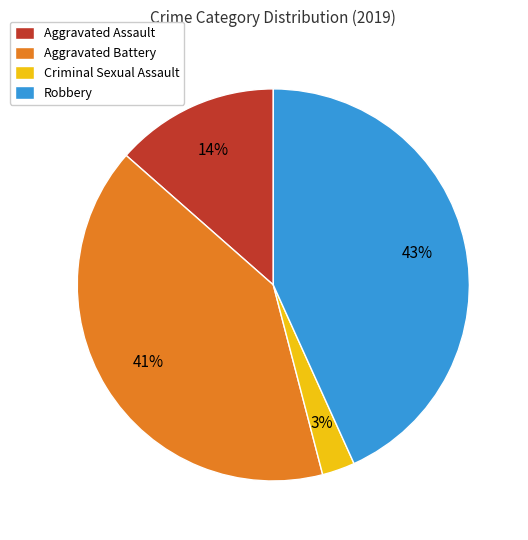

Is there a majority slice in this chart?

No